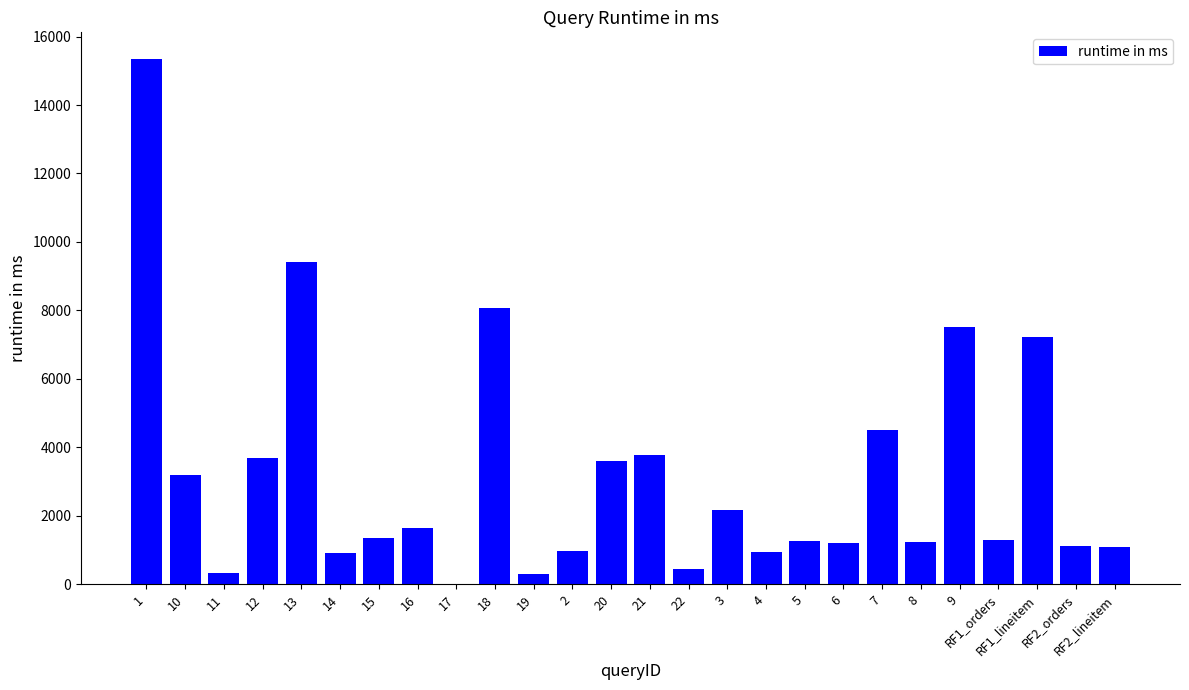

What is the difference between the values at 22 and 17?

443